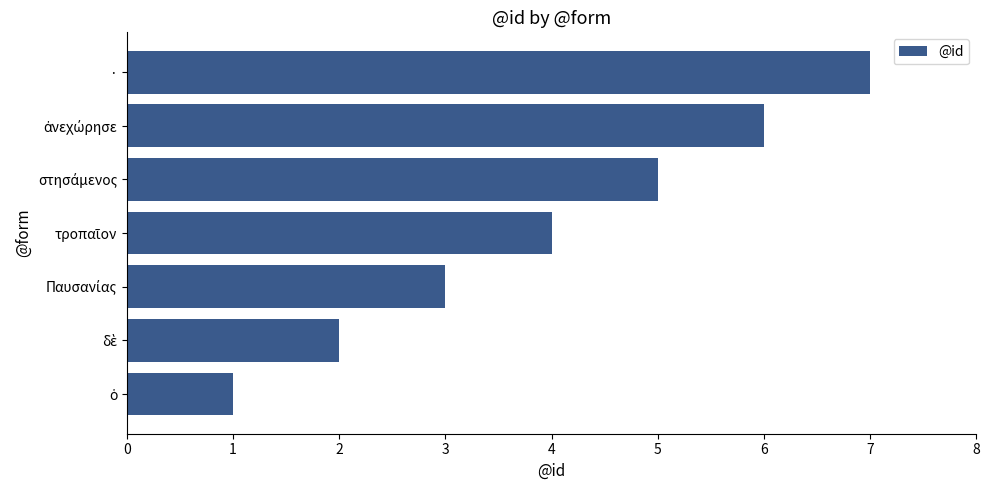

Count the values in the range 2 to 6.

5